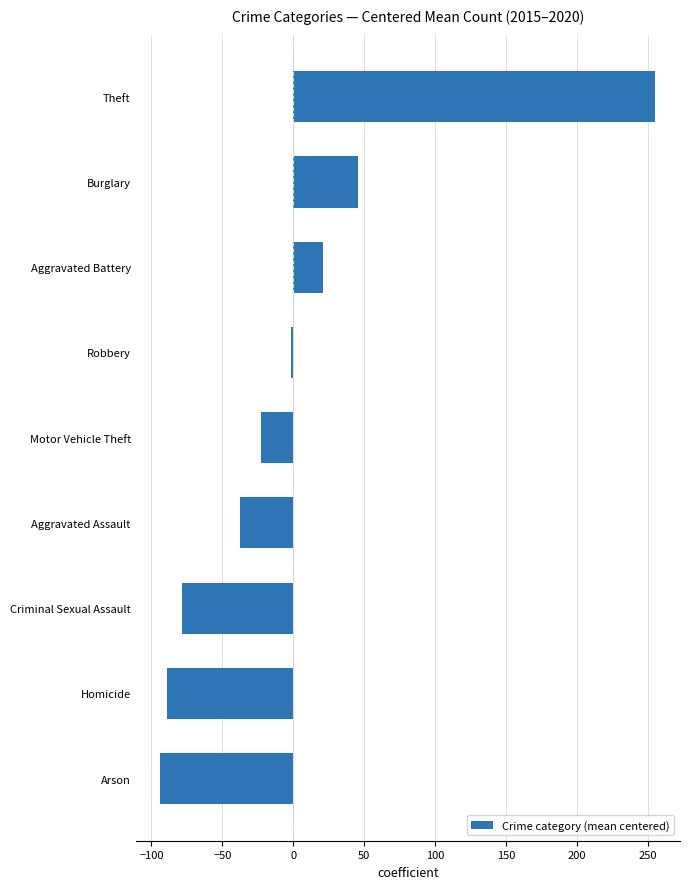

What is the minimum value shown in the chart?

-93.7